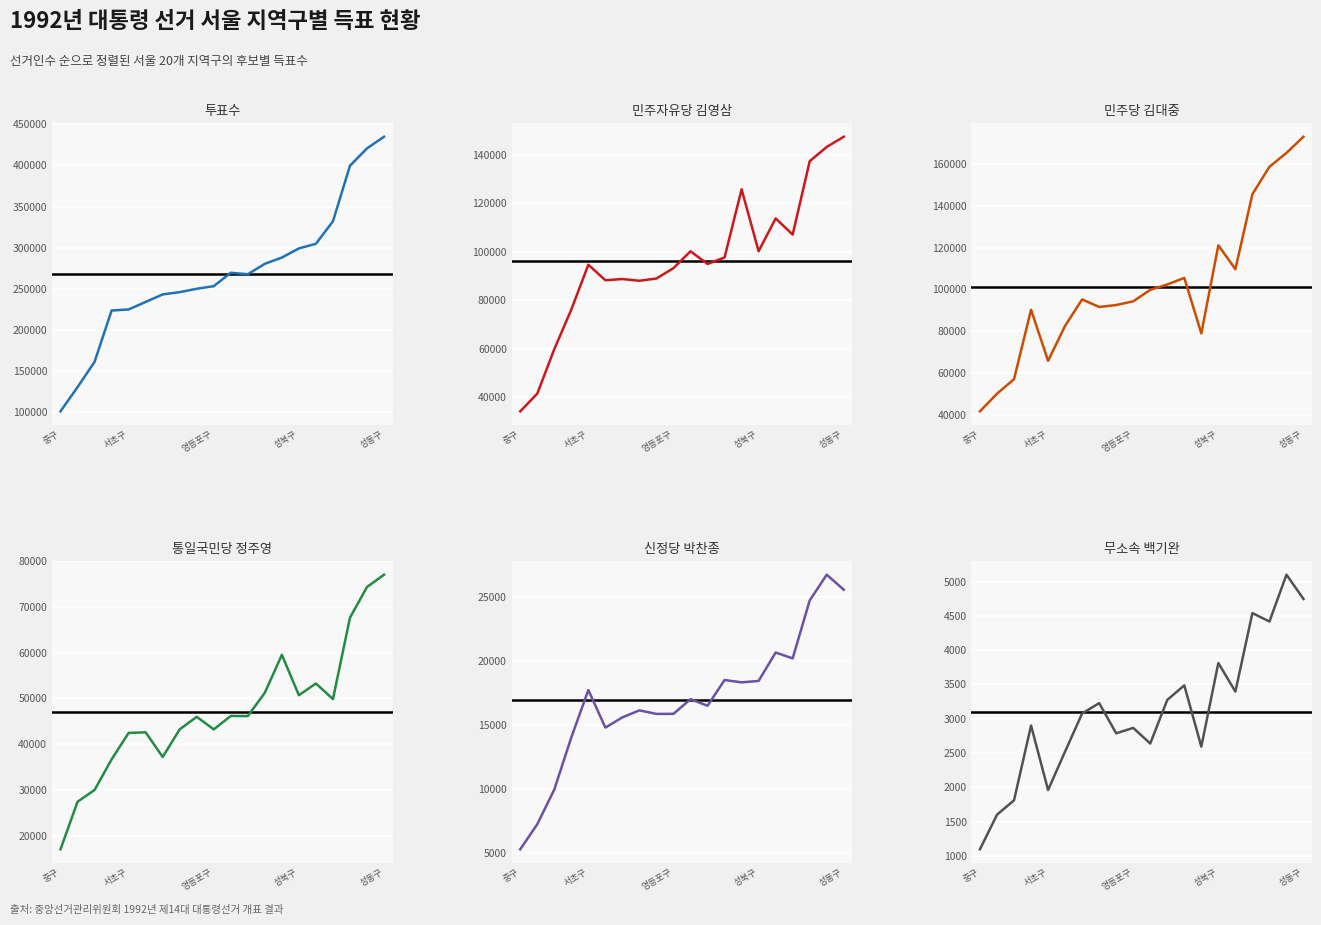

Where is 신정당 박찬종 nearest to the value 16023?

7